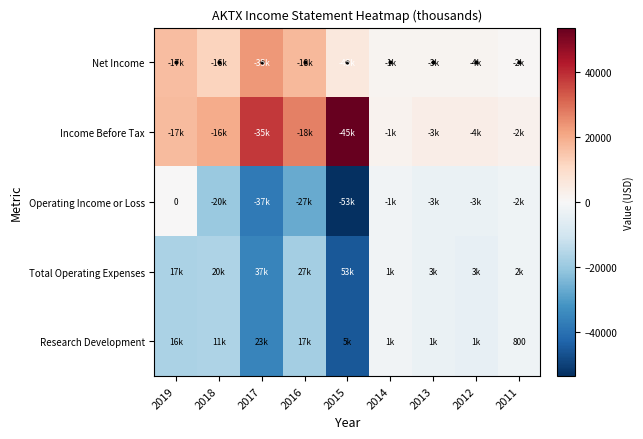

How many distinct data groups are displayed?

5